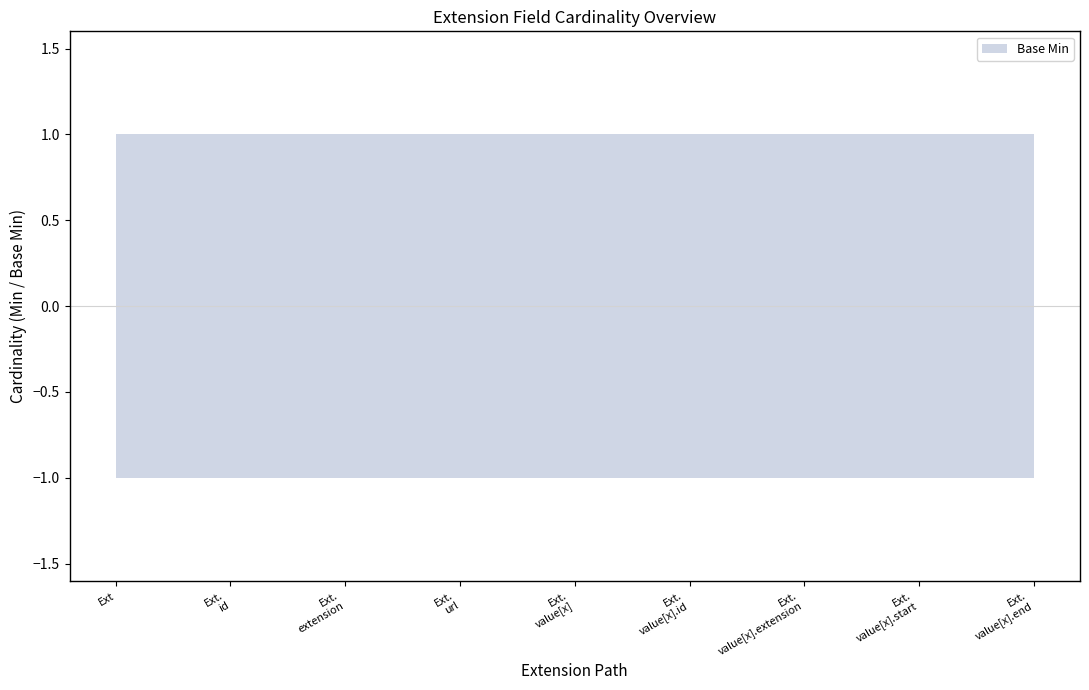

How many lines are shown in the chart?

1